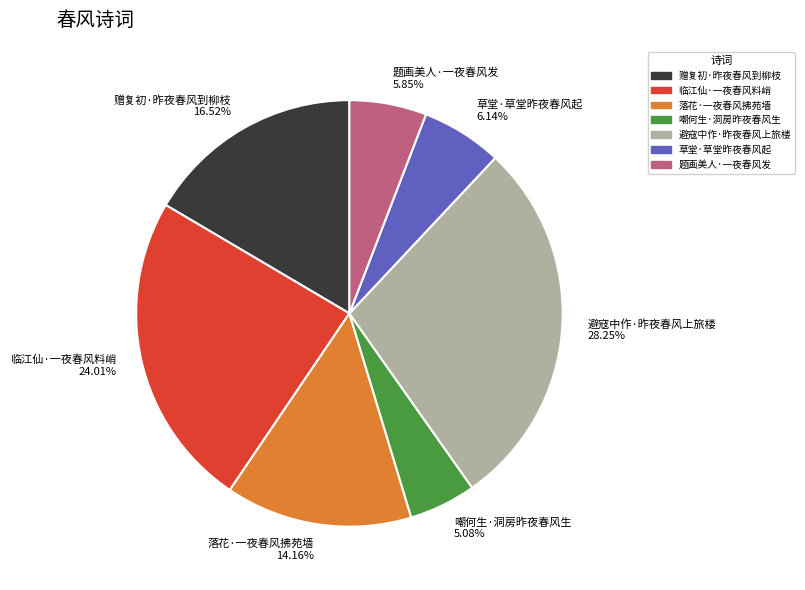

How many segments does this pie chart have?

7